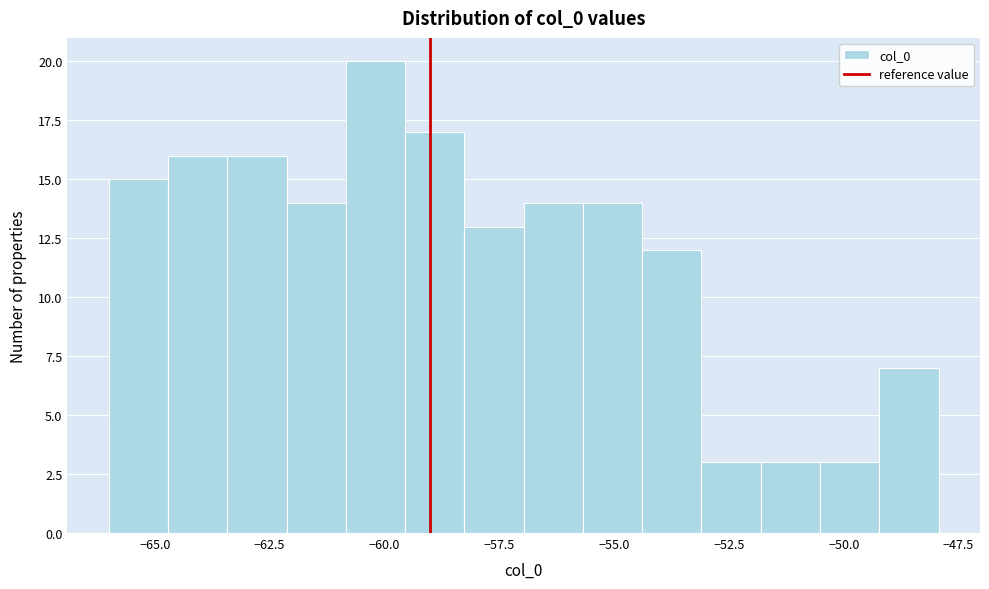

Around what value on the x-axis is the tallest bar? Give the approximate position of its centre, as read against the axis.

-60.0